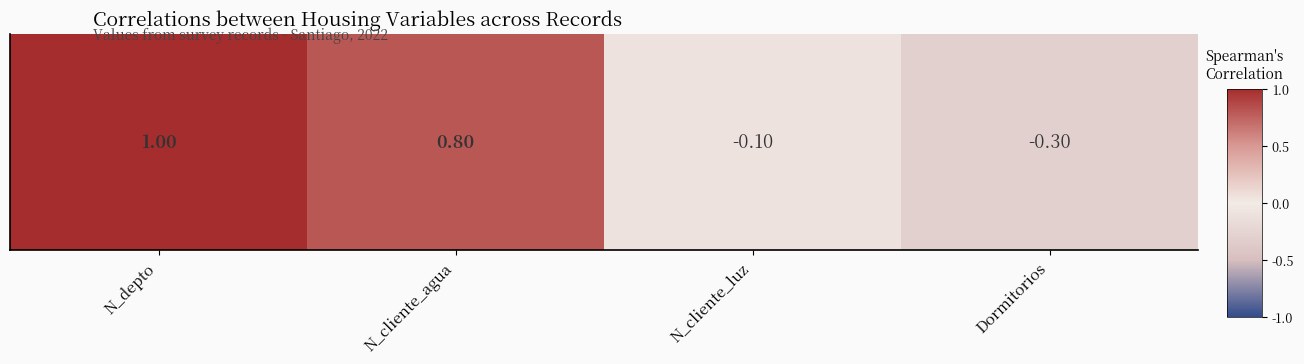

Count the number of data series in this chart.

1